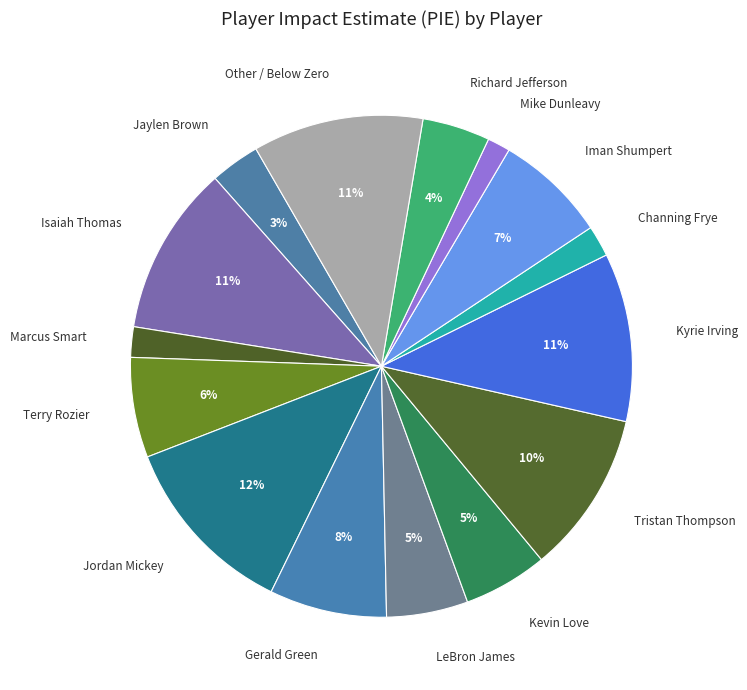

Which category has the biggest portion of the pie?

Jordan Mickey